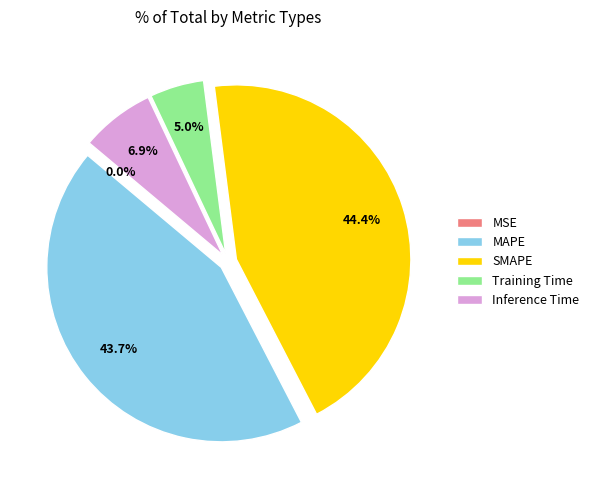

What is the ratio of the value at Inference Time to the value at MAPE?

0.2